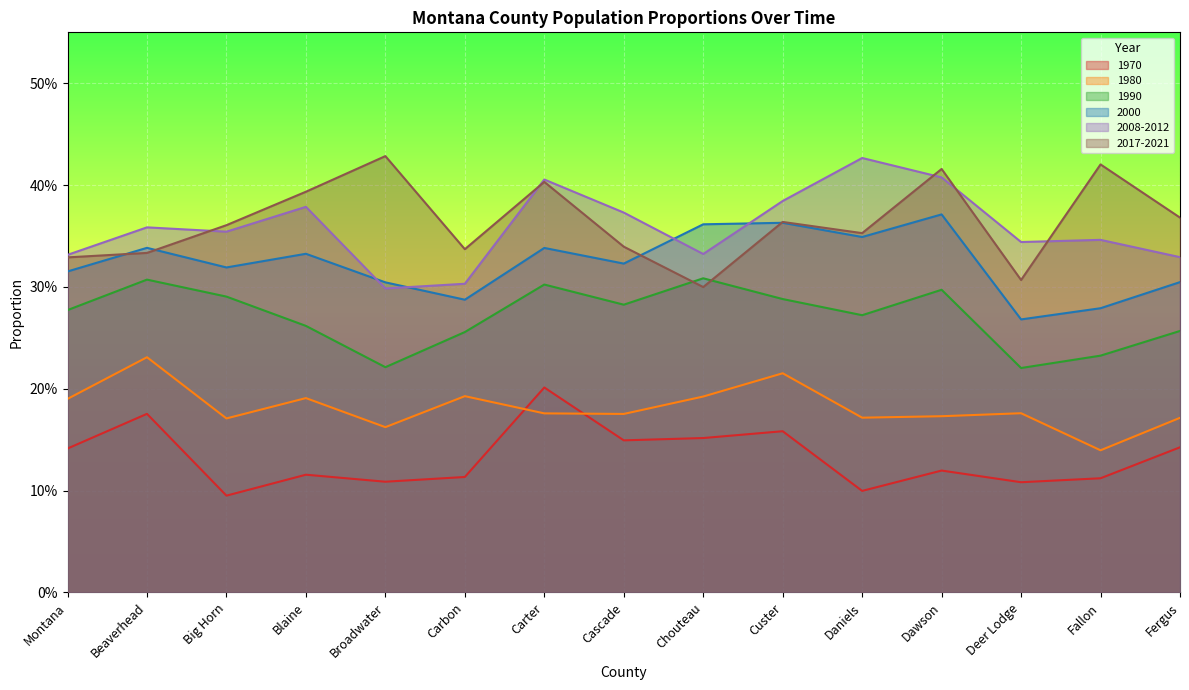

List the labels in order of 1990 value, smallest first.

Deer Lodge, Broadwater, Fallon, Carbon, Fergus, Blaine, Daniels, Montana, Cascade, Custer, Big Horn, Dawson, Carter, Beaverhead, Chouteau